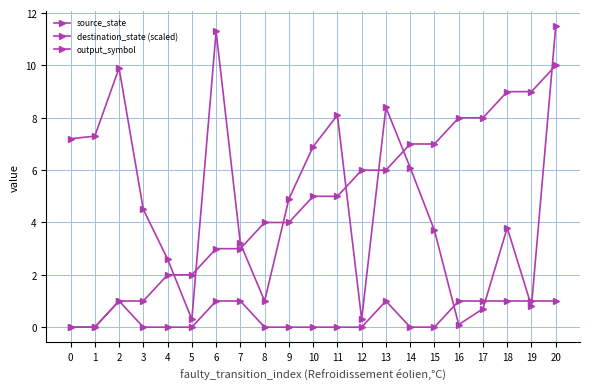

How many data points in source_state are less than 5?

10